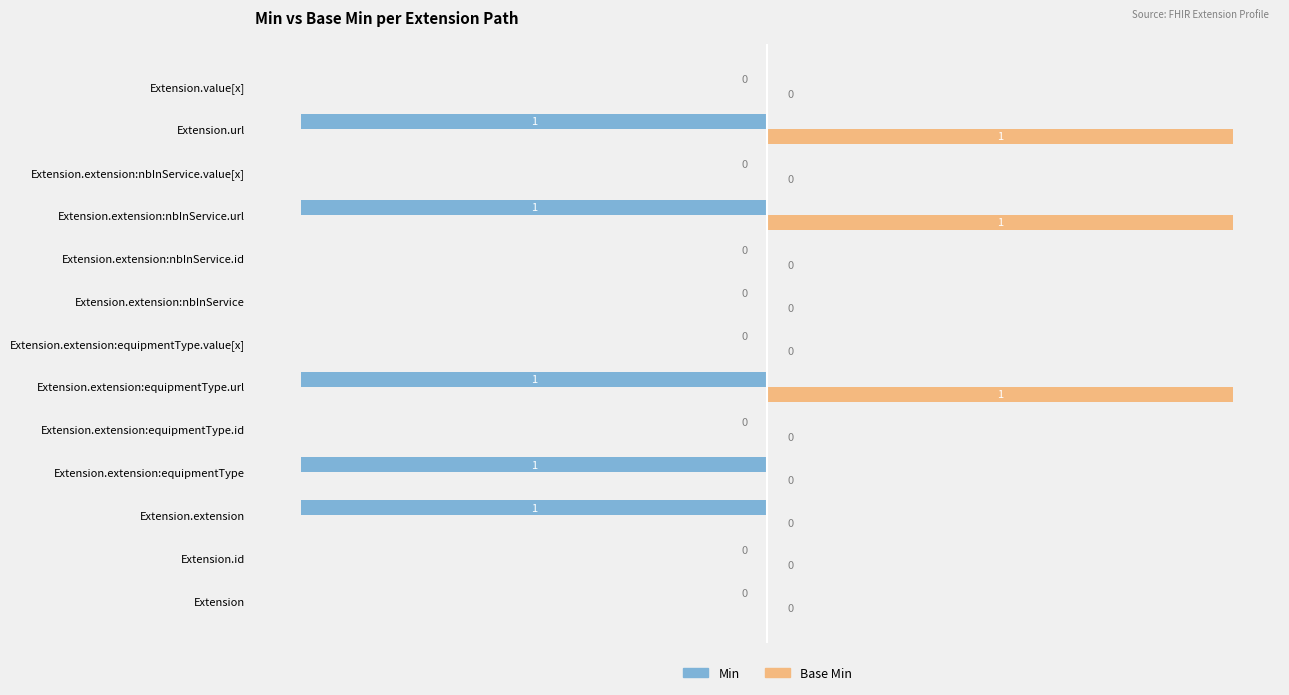

True or false: Min has a value of -2 at Extension.extension:equipmentType.

False